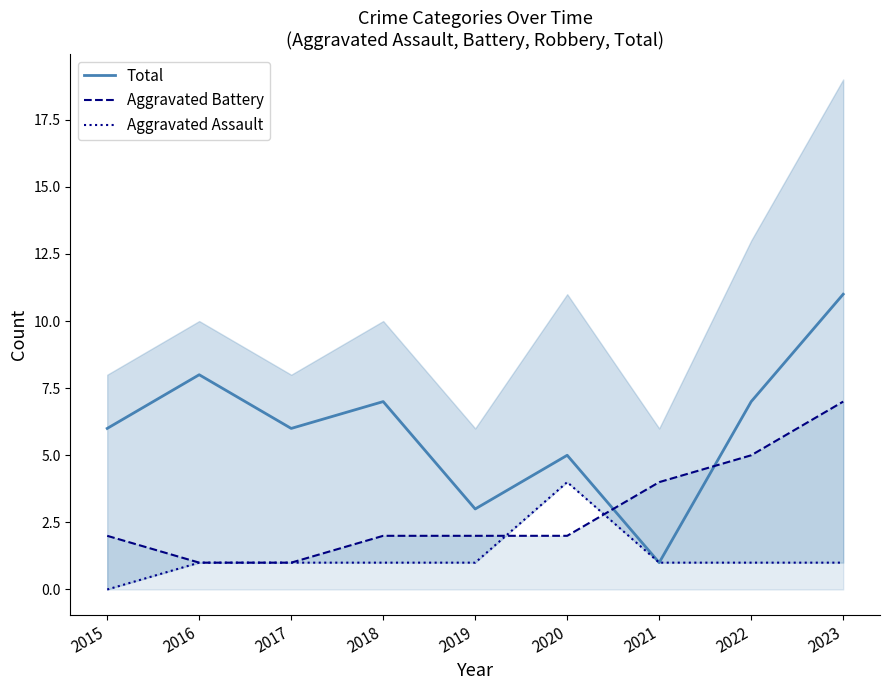

At which category is the sum across all series the highest?

2023